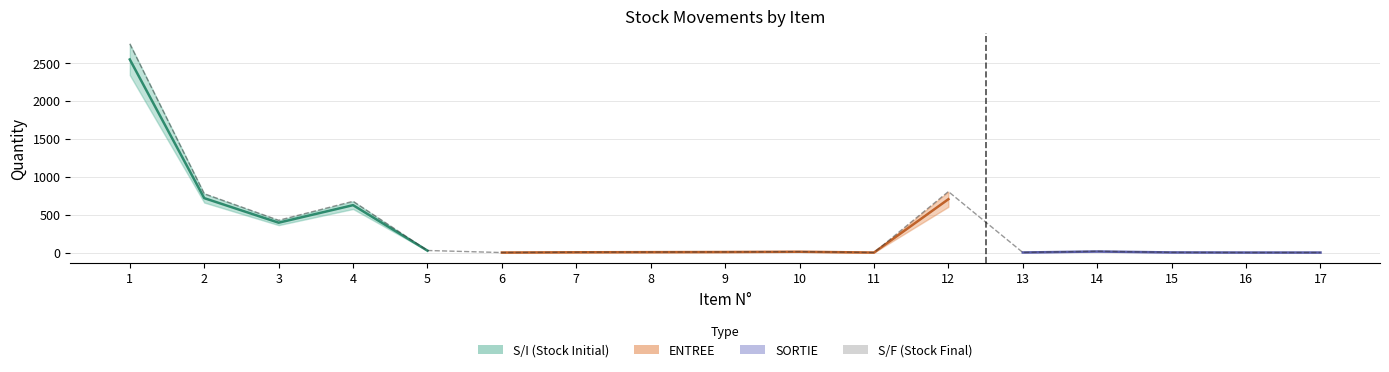

How many points are higher than both their immediate neighbors (excluding endpoints)?

4